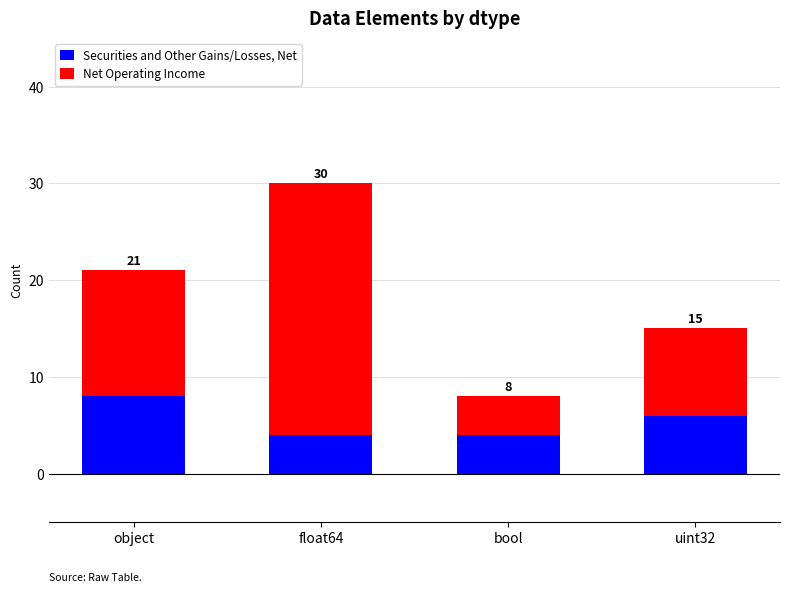

At object, list the series in order from largest to smallest.

Net Operating Income, Securities and Other Gains/Losses, Net